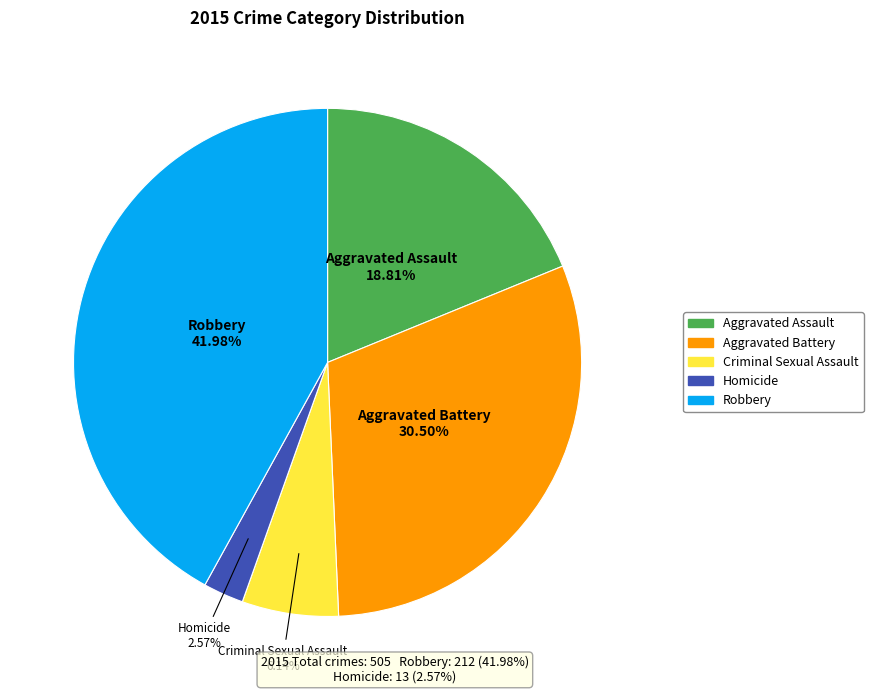

Count the number of slices in the pie.

5